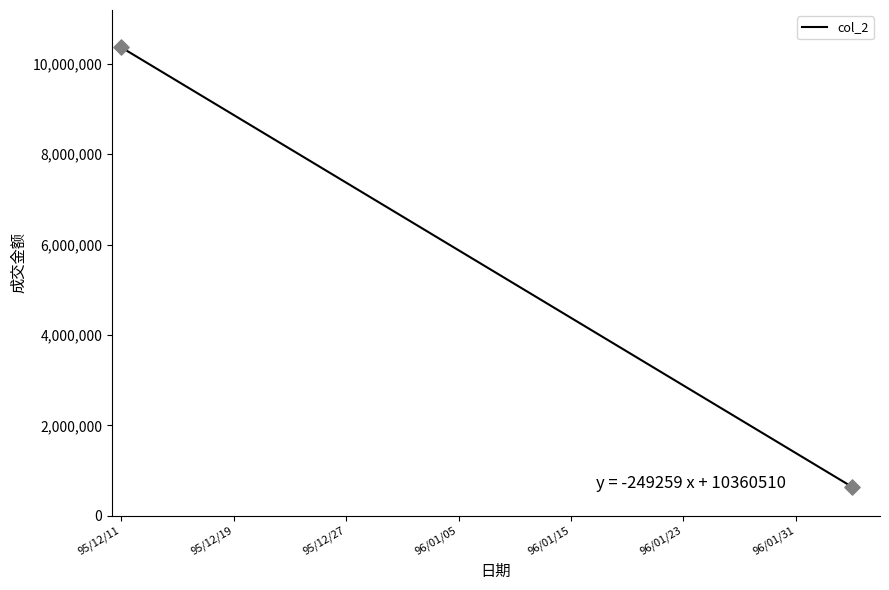

What is the range of Y values (max minus min)?

9721100